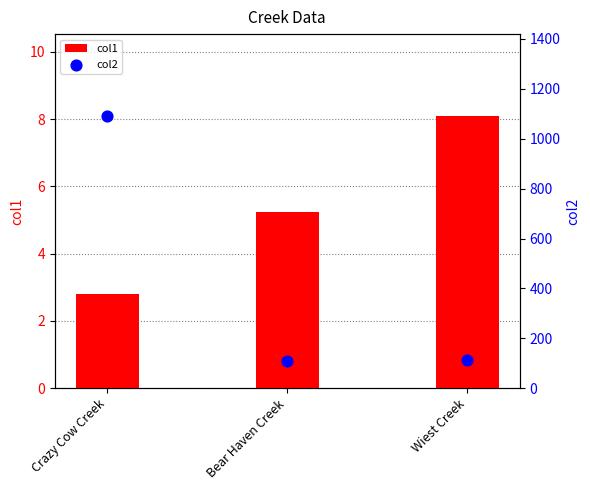

Which series has the widest spread of Y values?

col2